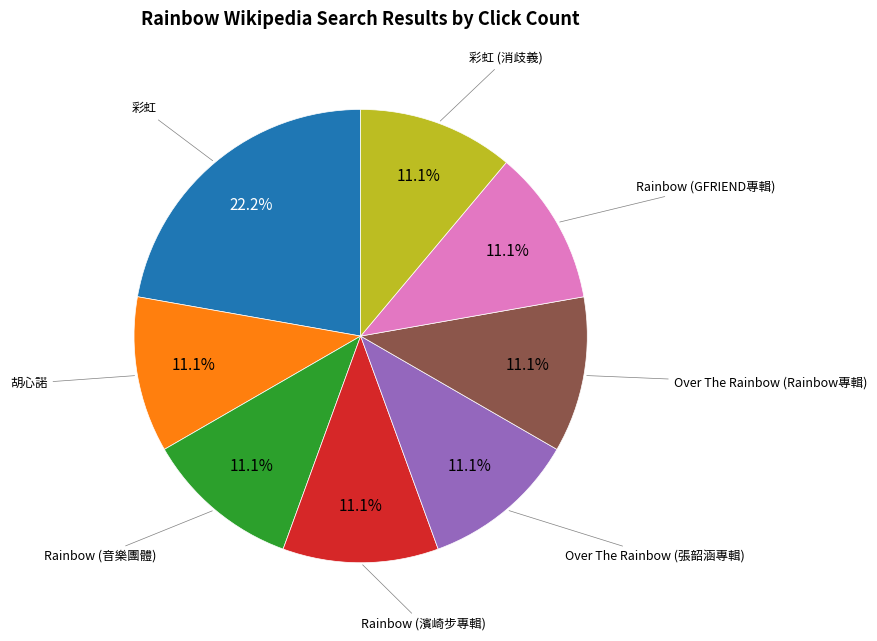

Combined, what portion of the pie is Over The Rainbow (Rainbow專輯) and 彩虹 (消歧義)?

22.2%